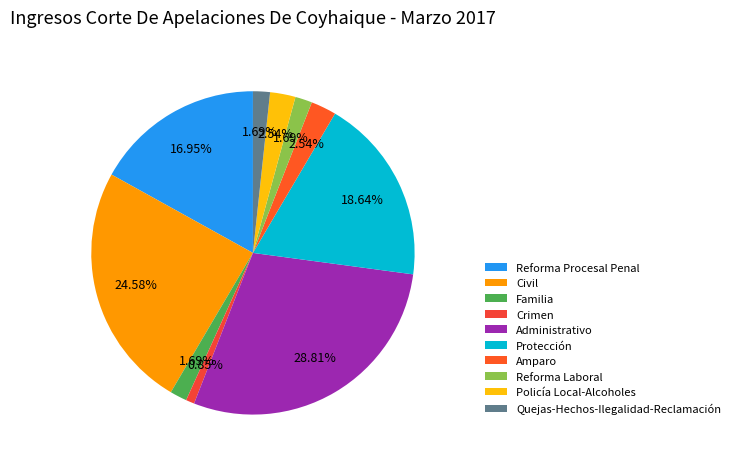

Which slice is the smallest?

Crimen